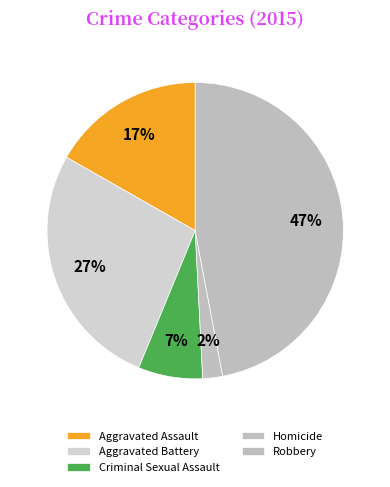

How many segments does this pie chart have?

5